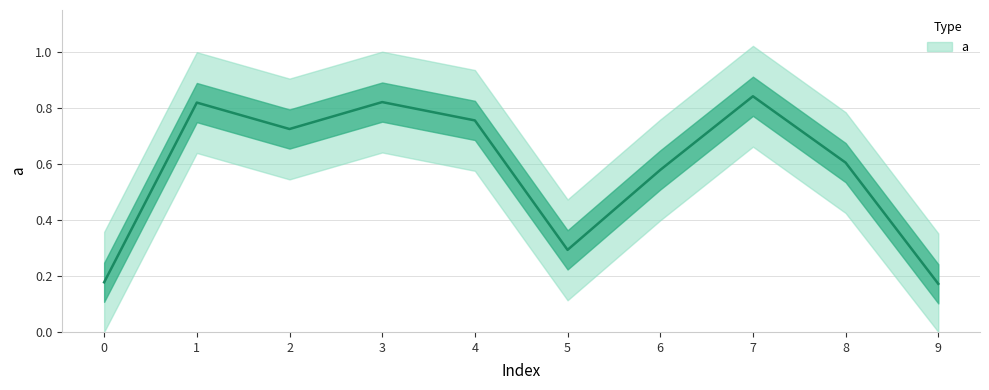

Between 4 and 0, which is larger?

4